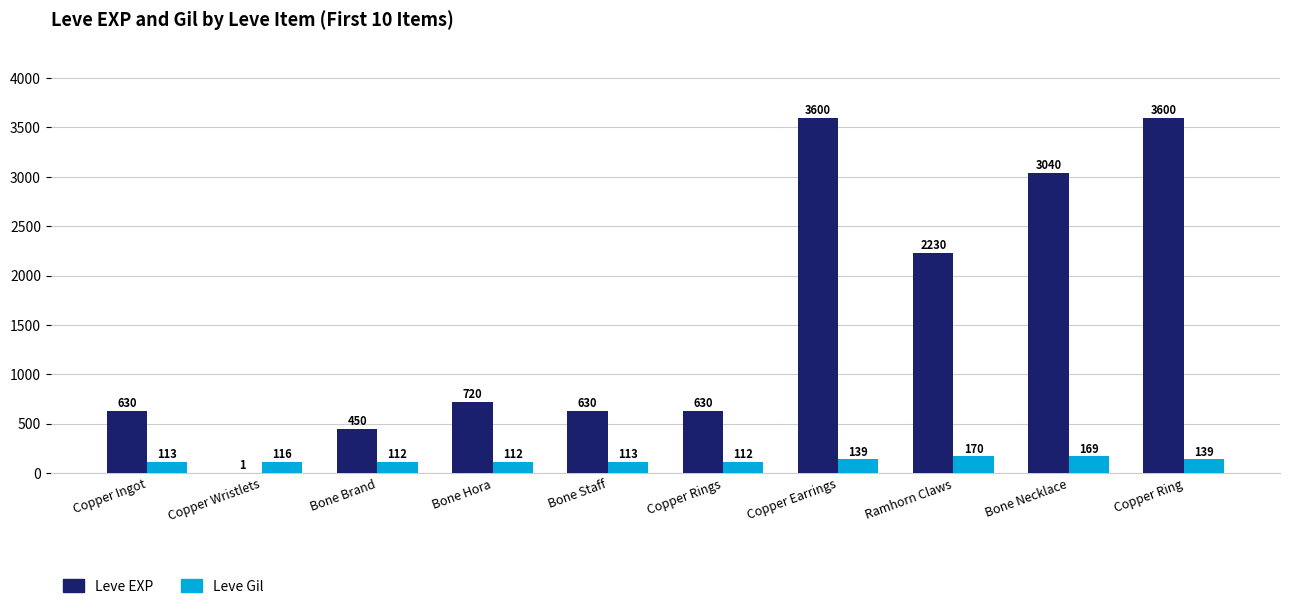

Where is Leve EXP nearest to the value 1800?

Ramhorn Claws